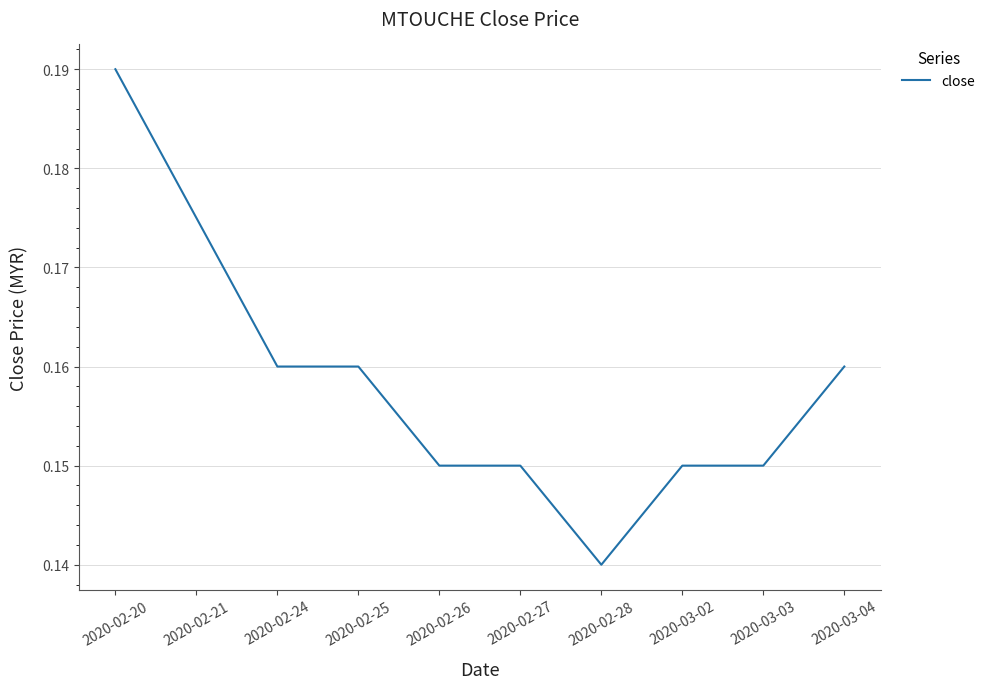

What position from the right is 2020-02-27?

5